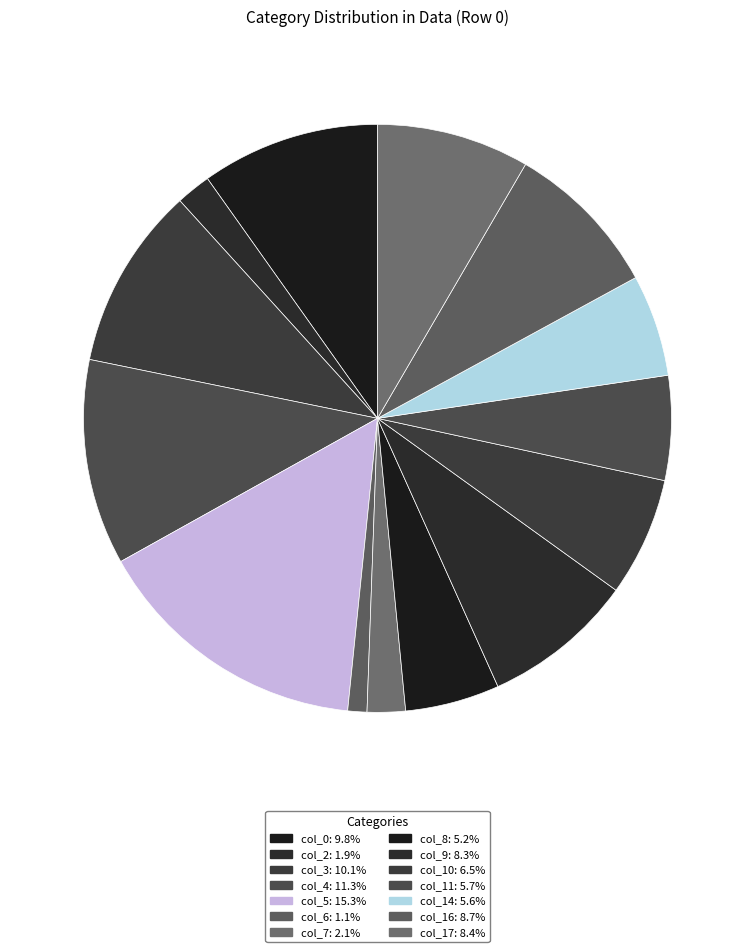

Count the number of slices in the pie.

14